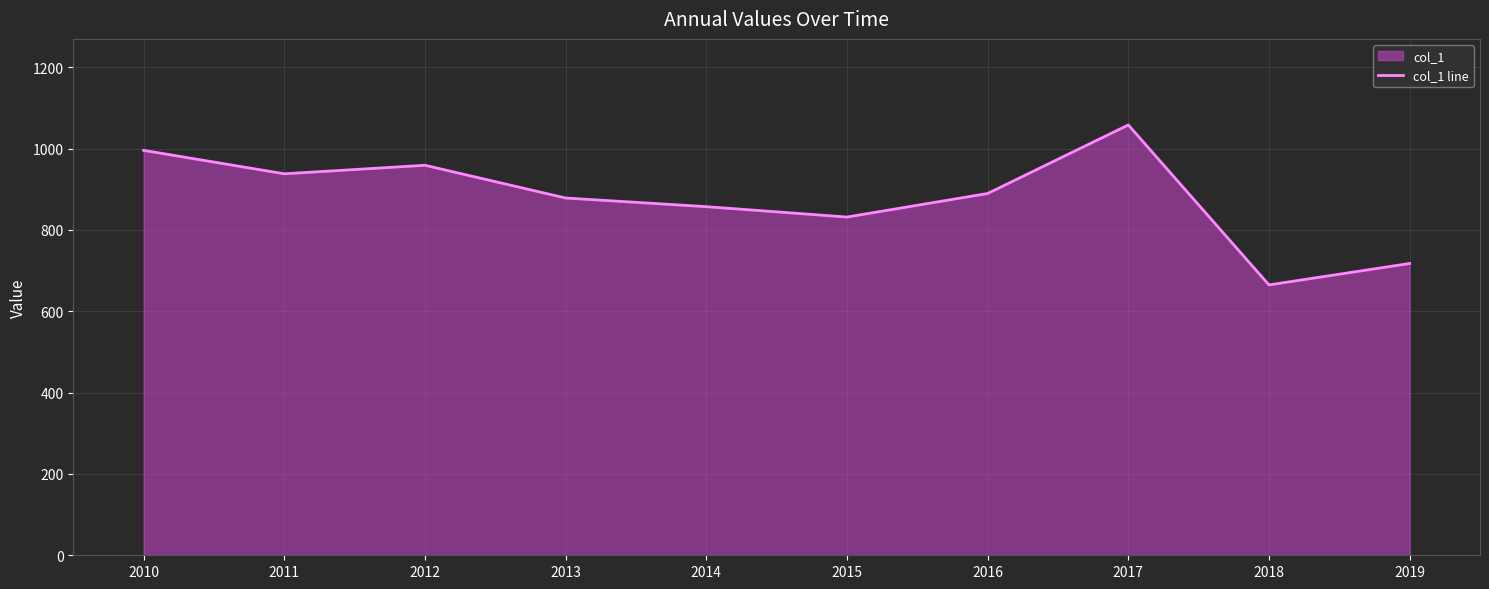

What is the ratio of the value at 2015 to the value at 2011?

0.9